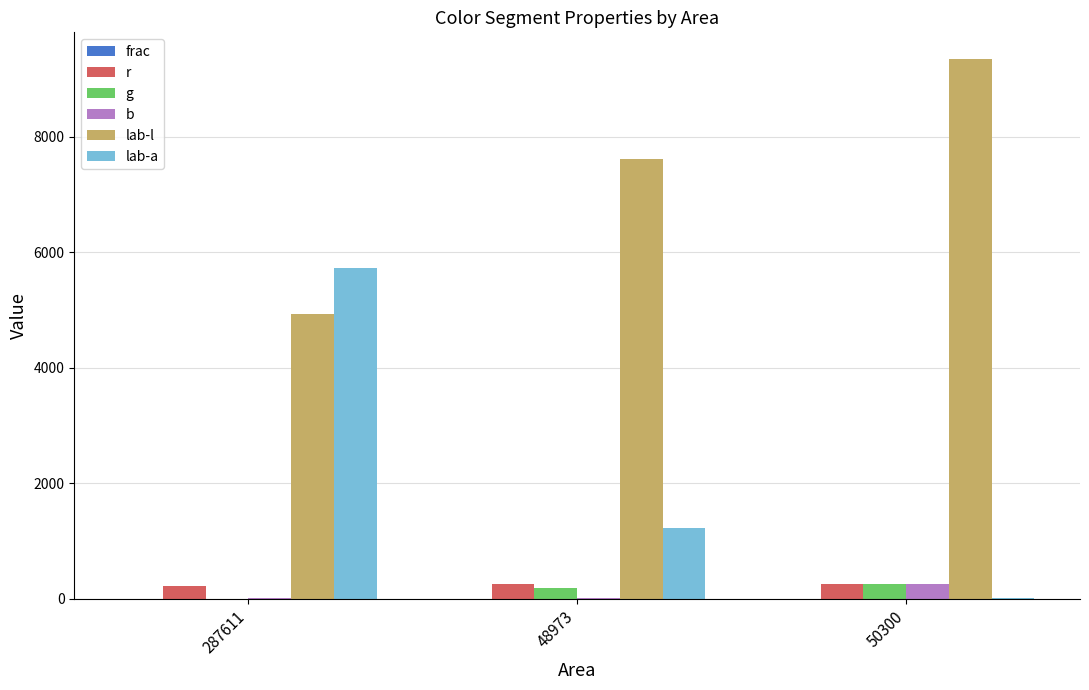

Does the chart contain stacked bars?

No